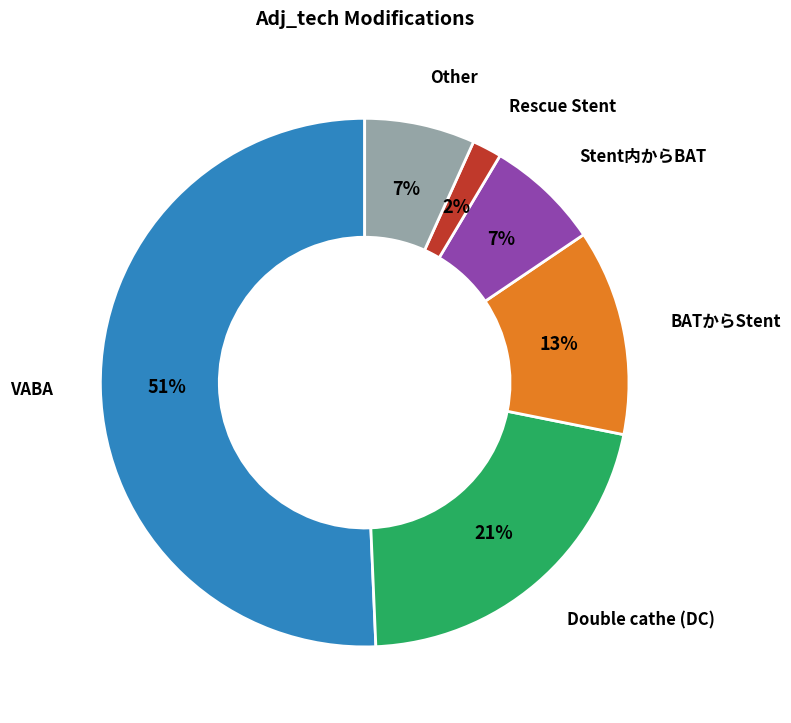

Is there any slice that represents more than half of the pie?

Yes